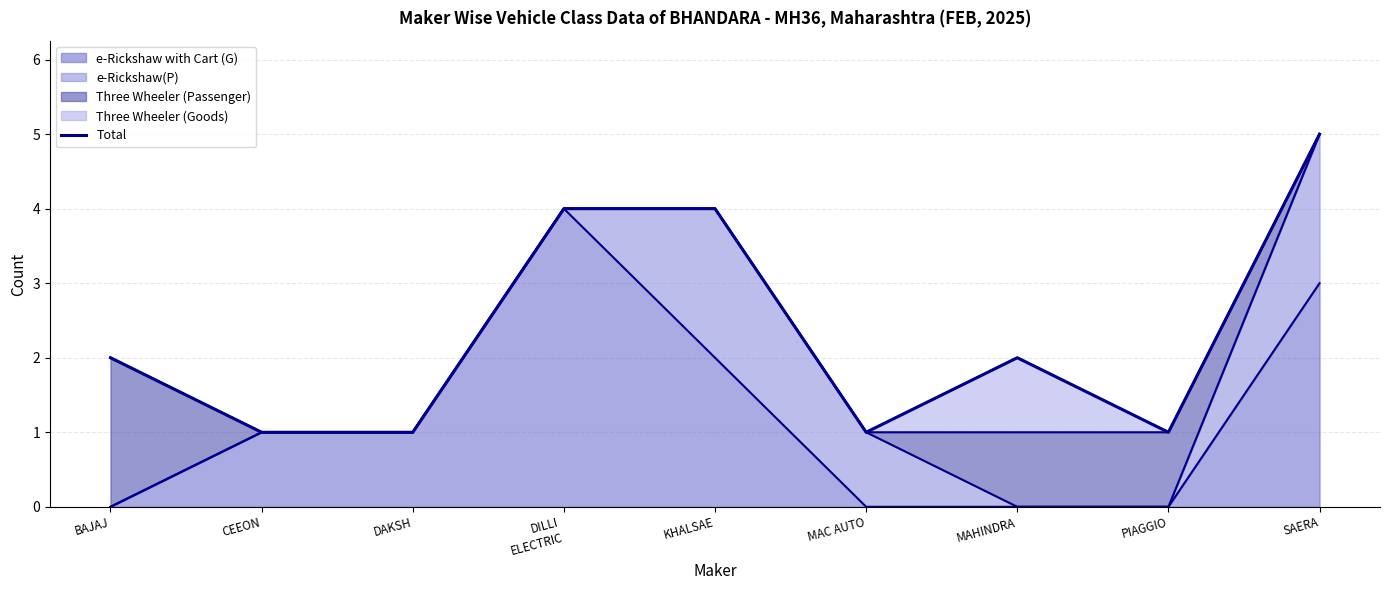

At which label is the value closest to 3?

BAJAJ